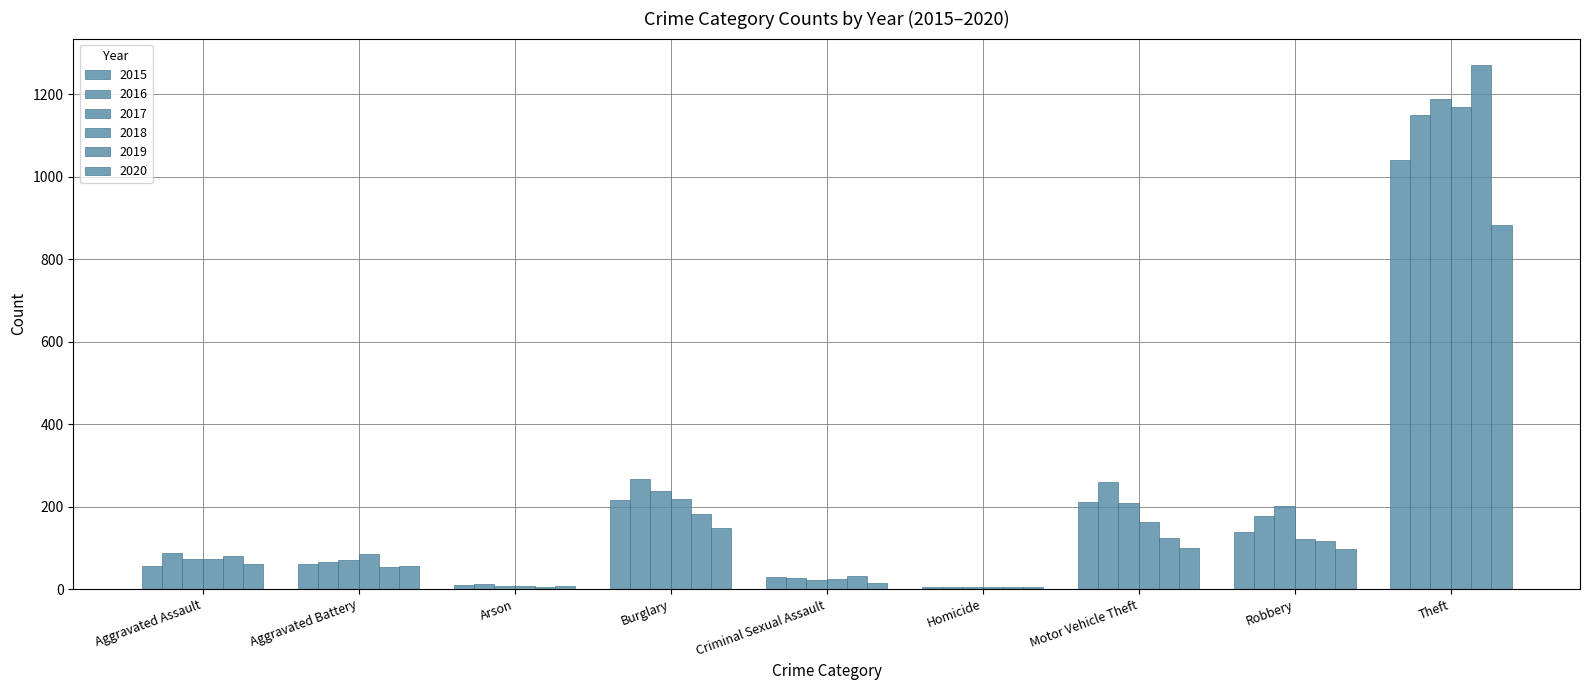

Where is 2016 nearest to the value 577?

Burglary